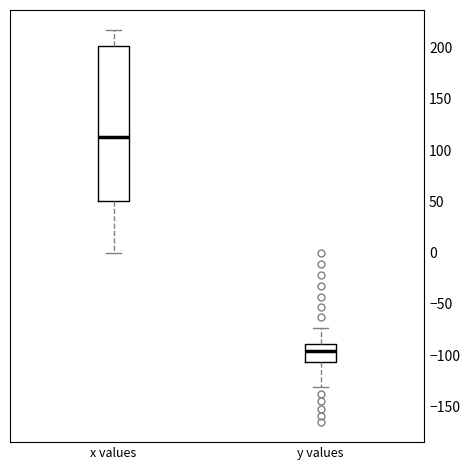

Reading left to right, transcribe this box plot: for each box, give where its median line is, the range the box spans, and where its two whiskers end, as read against the y-axis. The values are not printed on the chart, so give them approximately, as read against the axis.

x values: median 110, box 50 to 200, whiskers 0 to 220
y values: median -95, box -105 to -90, whiskers -130 to -75